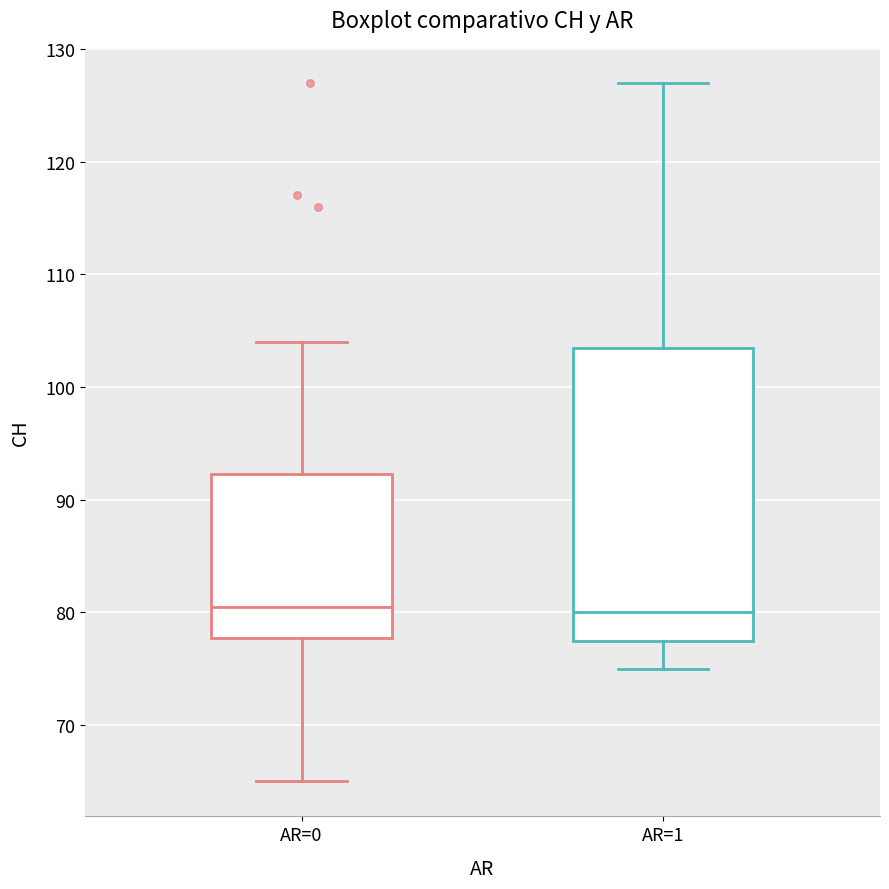

Reading left to right, read every box against the y-axis: the position of its median line, the range the box covers, and the ends of its whiskers. The values are not printed on the chart, so give them approximately, as read against the axis.

AR=0: median 81, box 78 to 92, whiskers 65 to 104
AR=1: median 80, box 78 to 104, whiskers 75 to 127